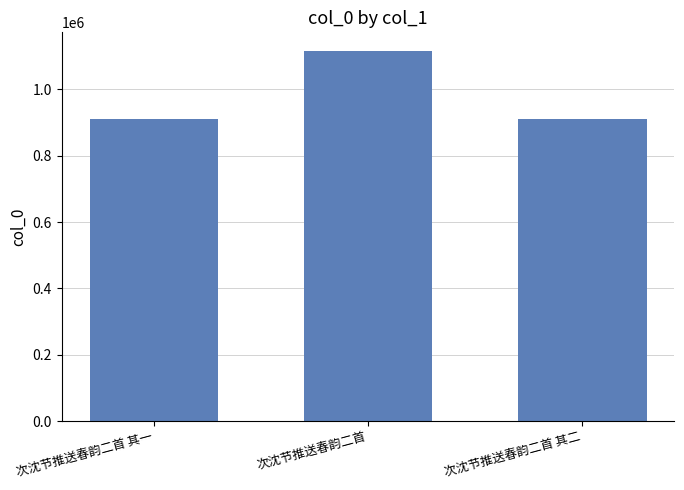

Is it true that the value at 次沈节推送春韵二首 其二 is 911460?

True